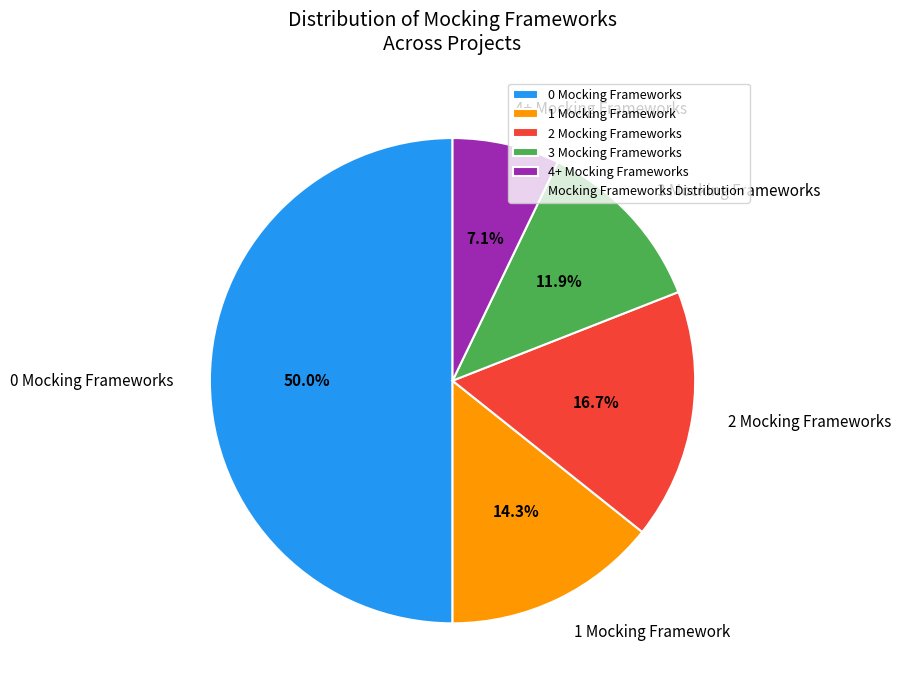

Does 3 Mocking Frameworks represent more than half of the total?

No